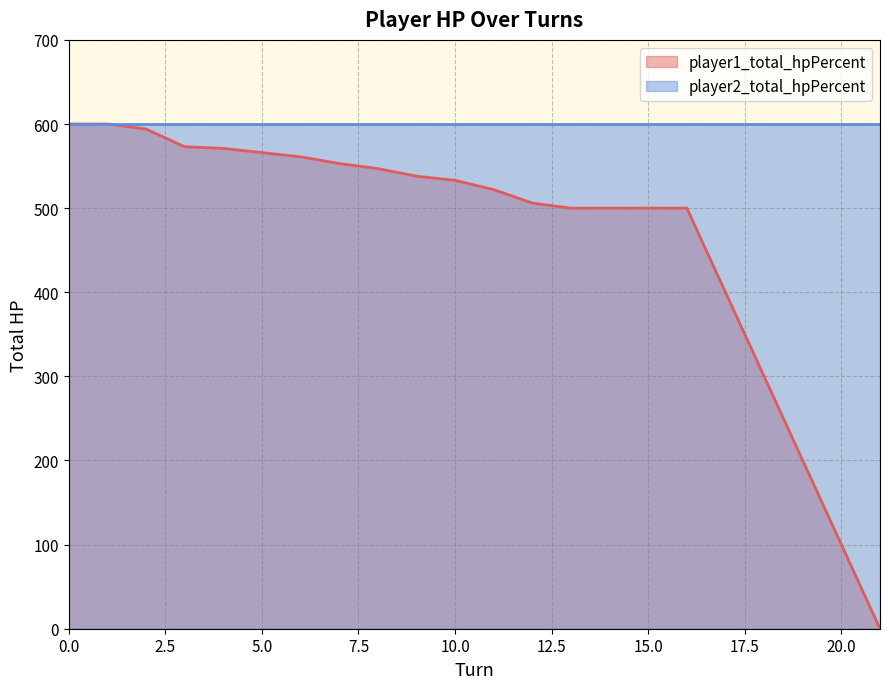

List the labels in order of value, largest first.

0, 1, 2, 3, 4, 5, 6, 7, 8, 9, 10, 11, 12, 13, 14, 15, 16, 17, 18, 19, 20, 21